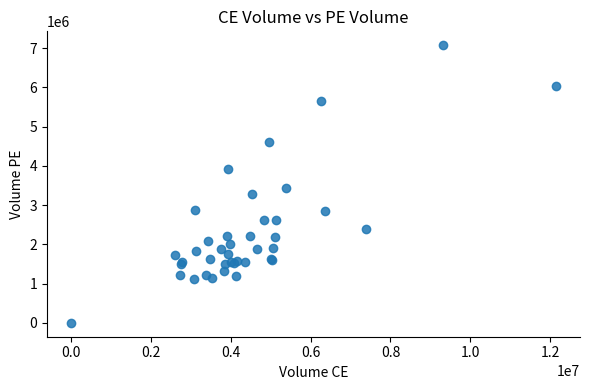

What Y value in the scatter plot is closest to 3535725?

3438075